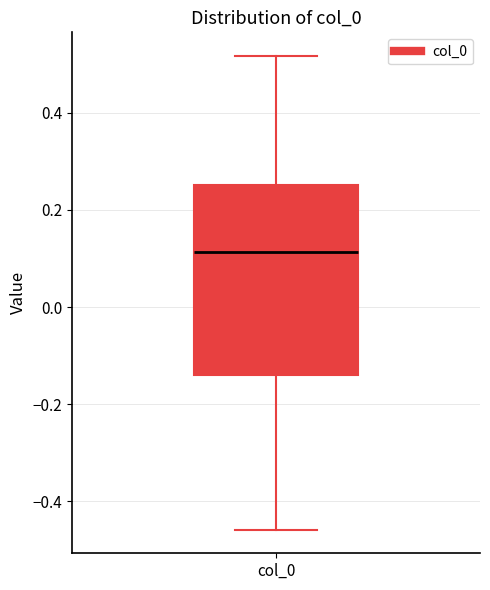

Transcribe this box plot: give where the median line is, the range the box spans, and where the two whiskers end, as read against the y-axis. The values are not printed on the chart, so give them approximately, as read against the axis.

median 0.12, box -0.14 to 0.26, whiskers -0.46 to 0.52